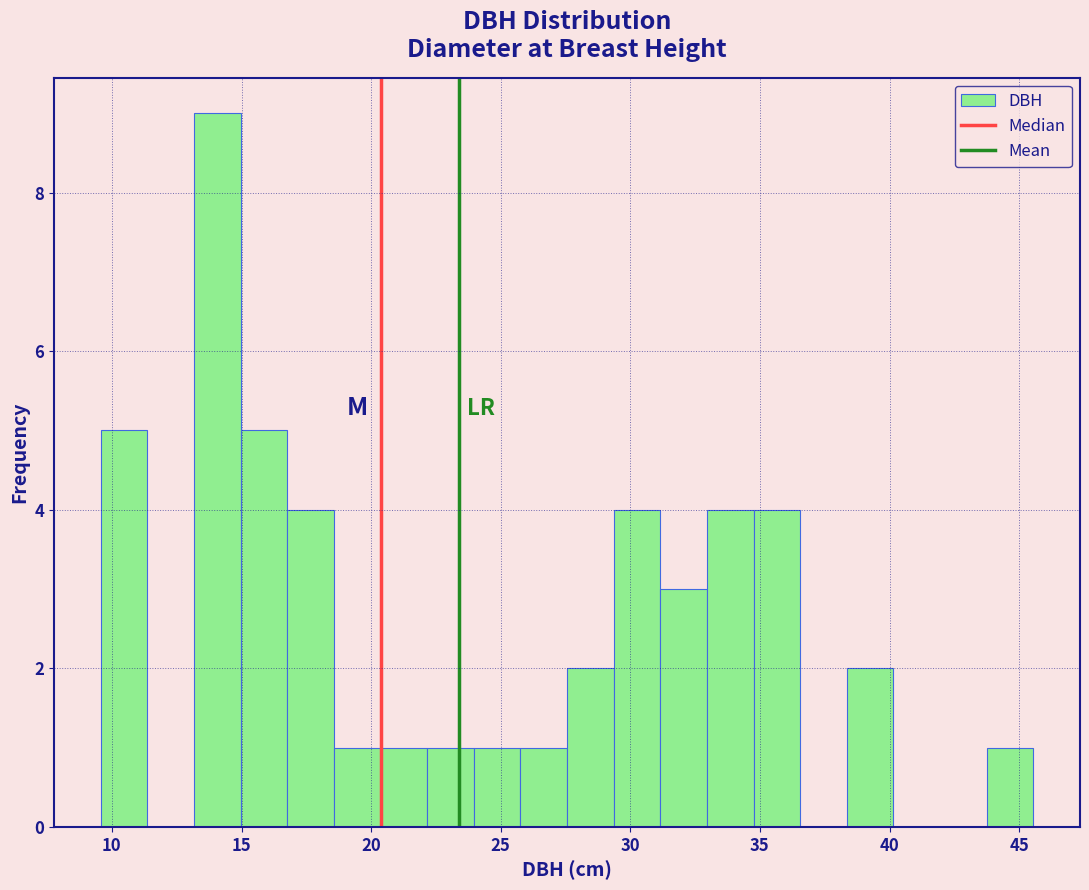

Around what value on the x-axis is the tallest bar? Give the approximate position of its centre, as read against the axis.

14.0